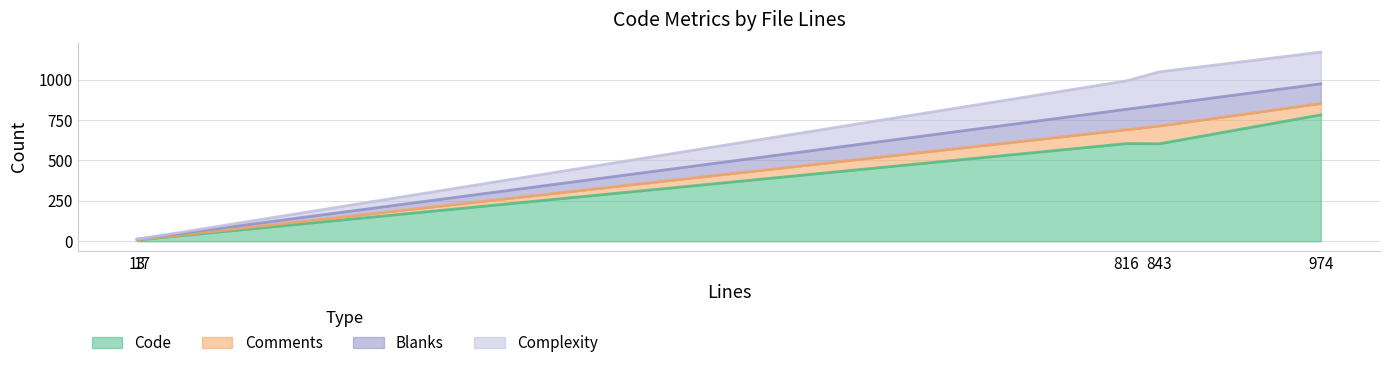

At which category does the chart reach its peak across all series?

974